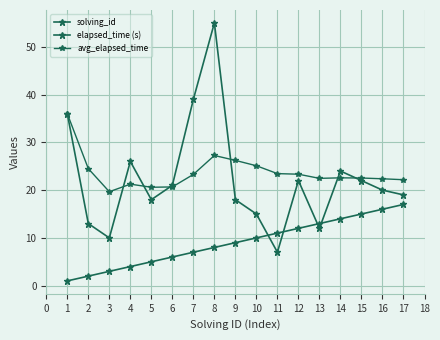

How many lines are shown in the chart?

3